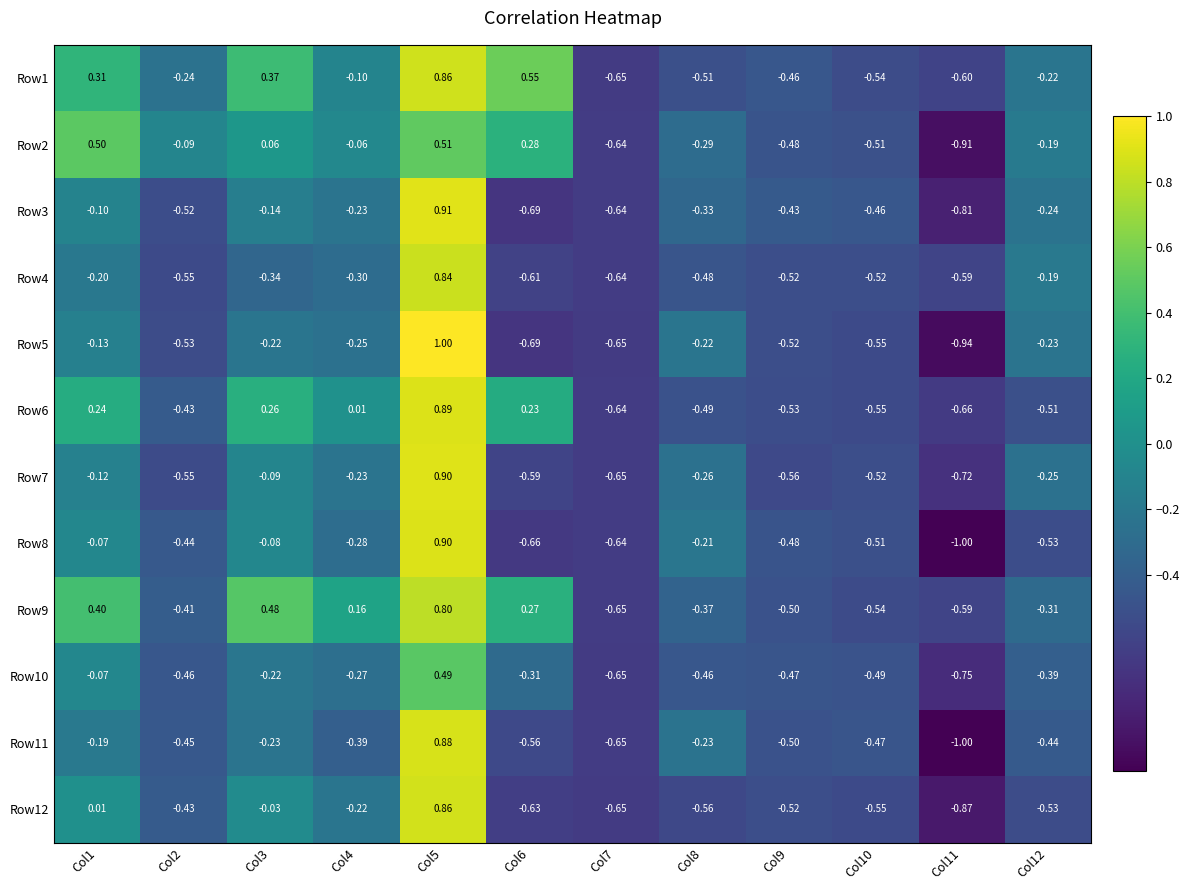

Is the value of Row12 at Col5 greater than the value of Row9 at Col2?

Yes